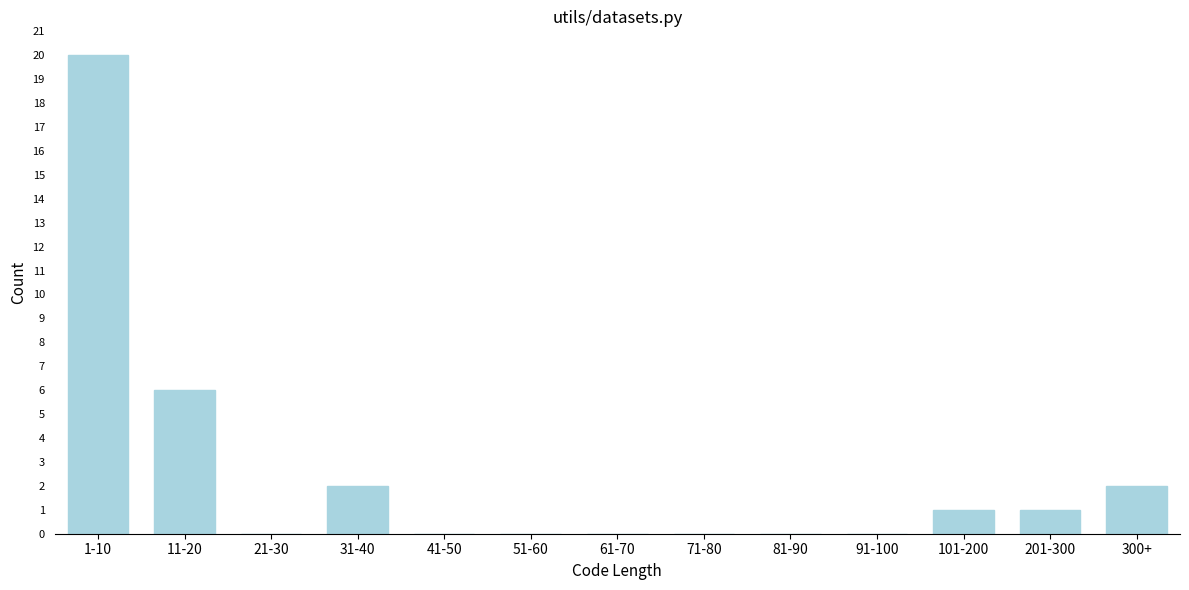

Reading left to right, what are all the values shown in this chart?

1-10=20	11-20=6	21-30=0	31-40=2	41-50=0	51-60=0	61-70=0	71-80=0	81-90=0	91-100=0	101-200=1	201-300=1	300+=2